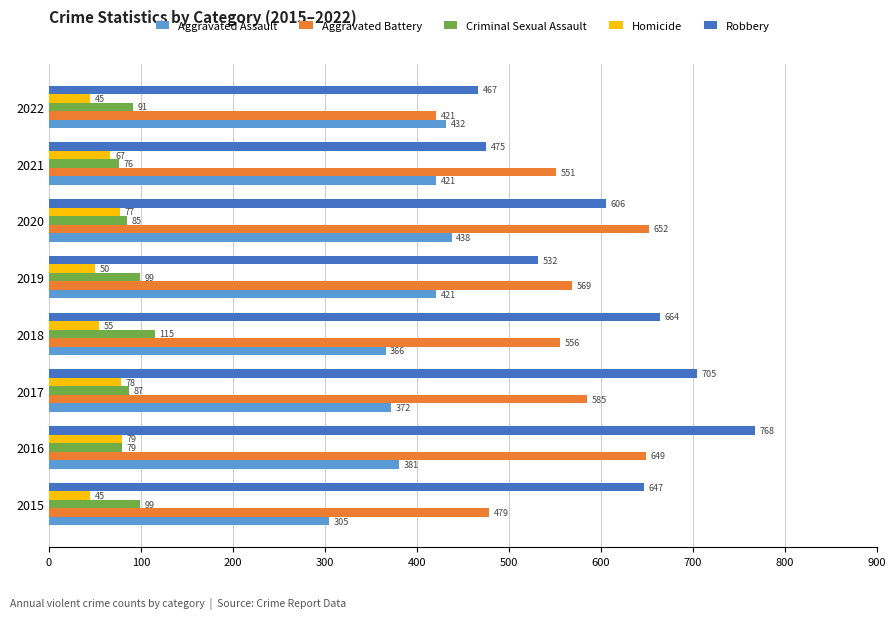

Which category has the highest value in the Aggravated Assault series?

2020